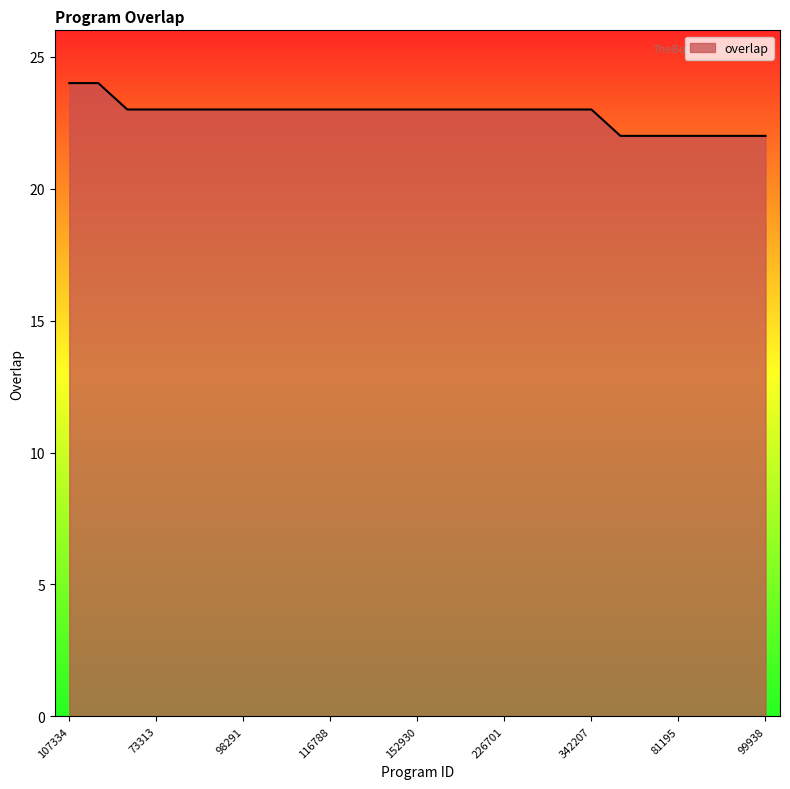

What is the maximum value shown in the chart?

24